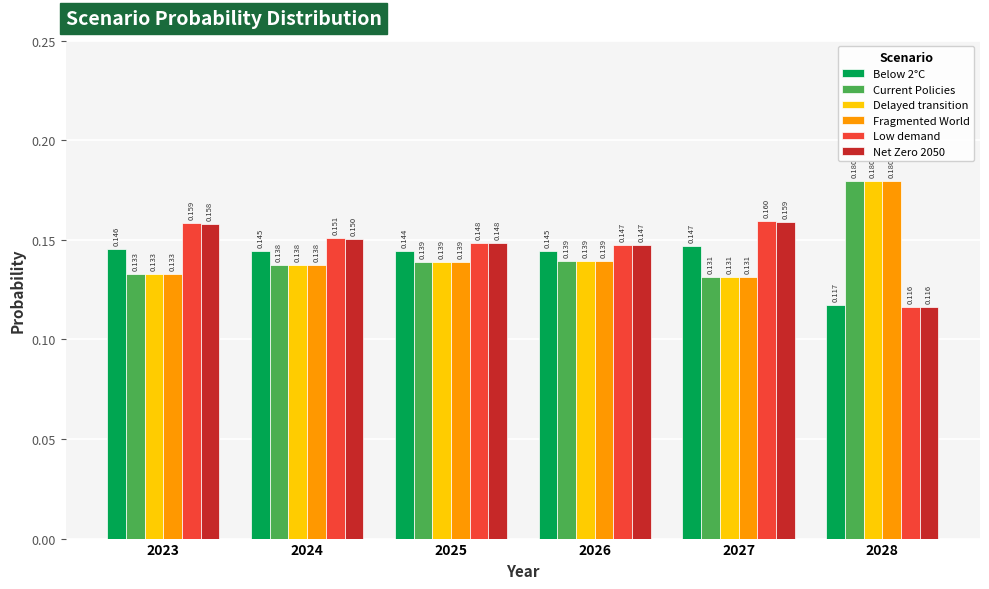

Which series has the largest total across all categories?

Low demand